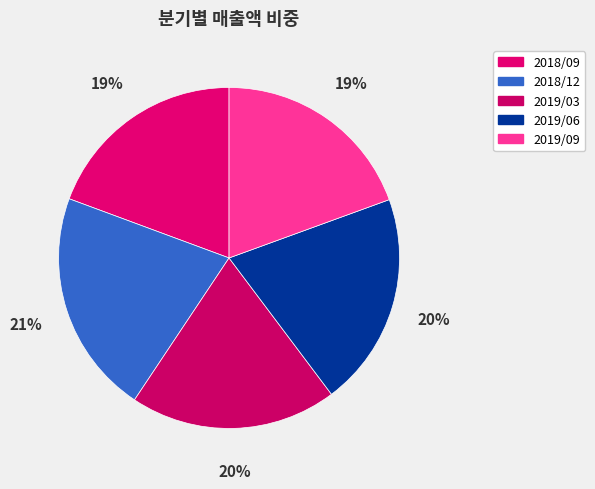

How many segments does this pie chart have?

5